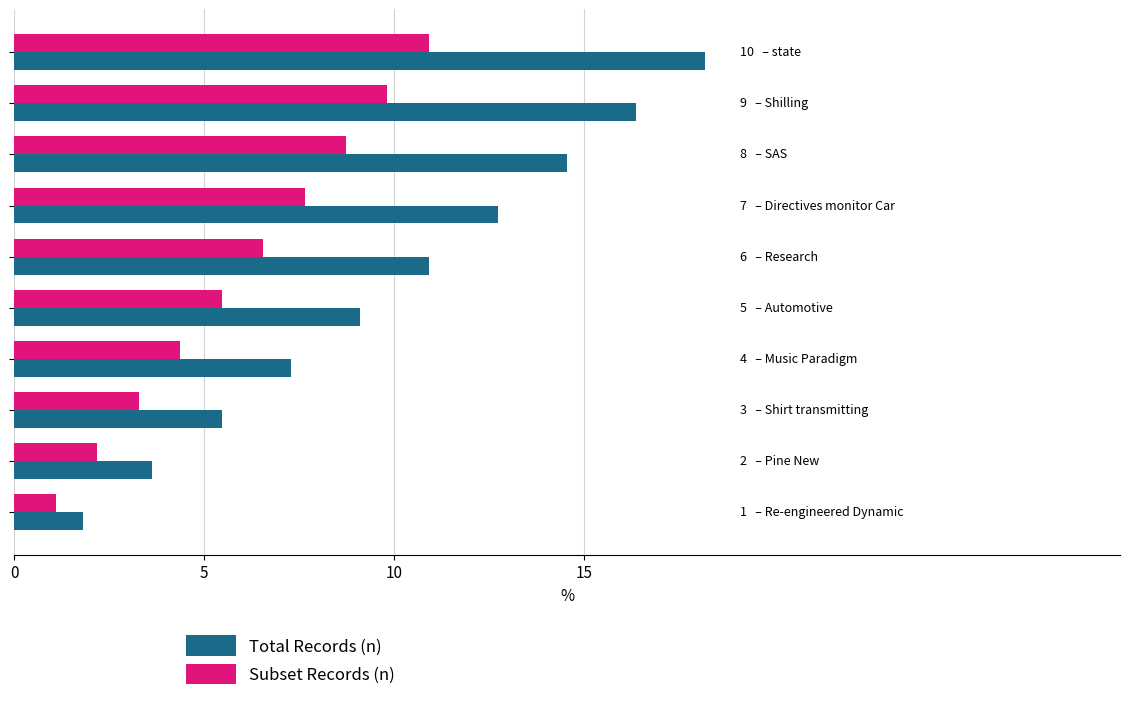

What is the maximum value for Total Records (n)?

18.2